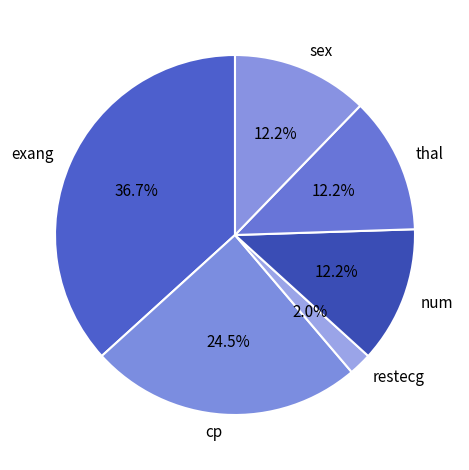

Is exang the majority of the pie?

No